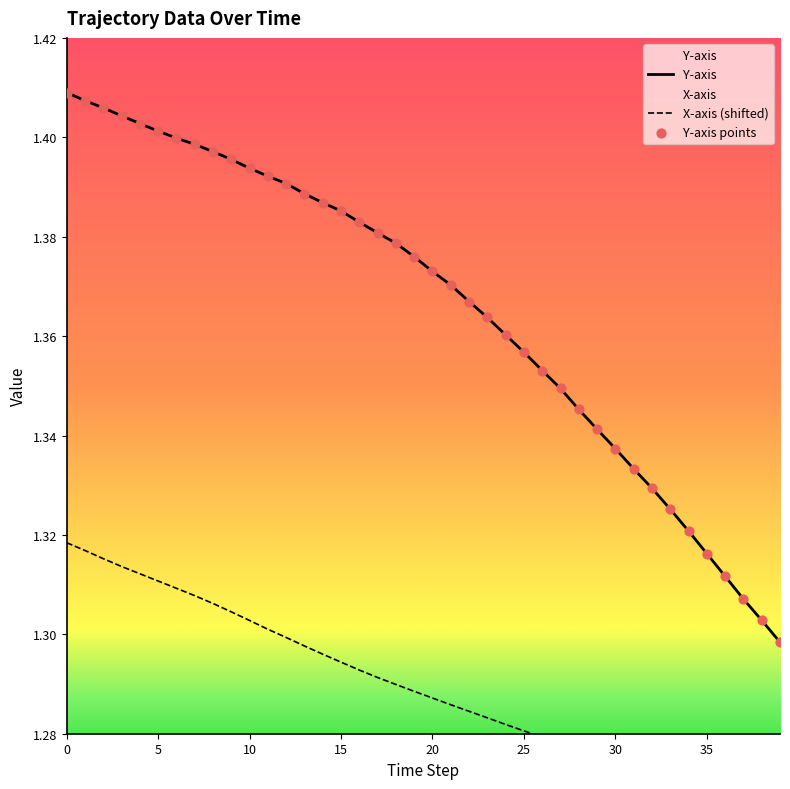

At how many categories does at least one series exceed 1?

40